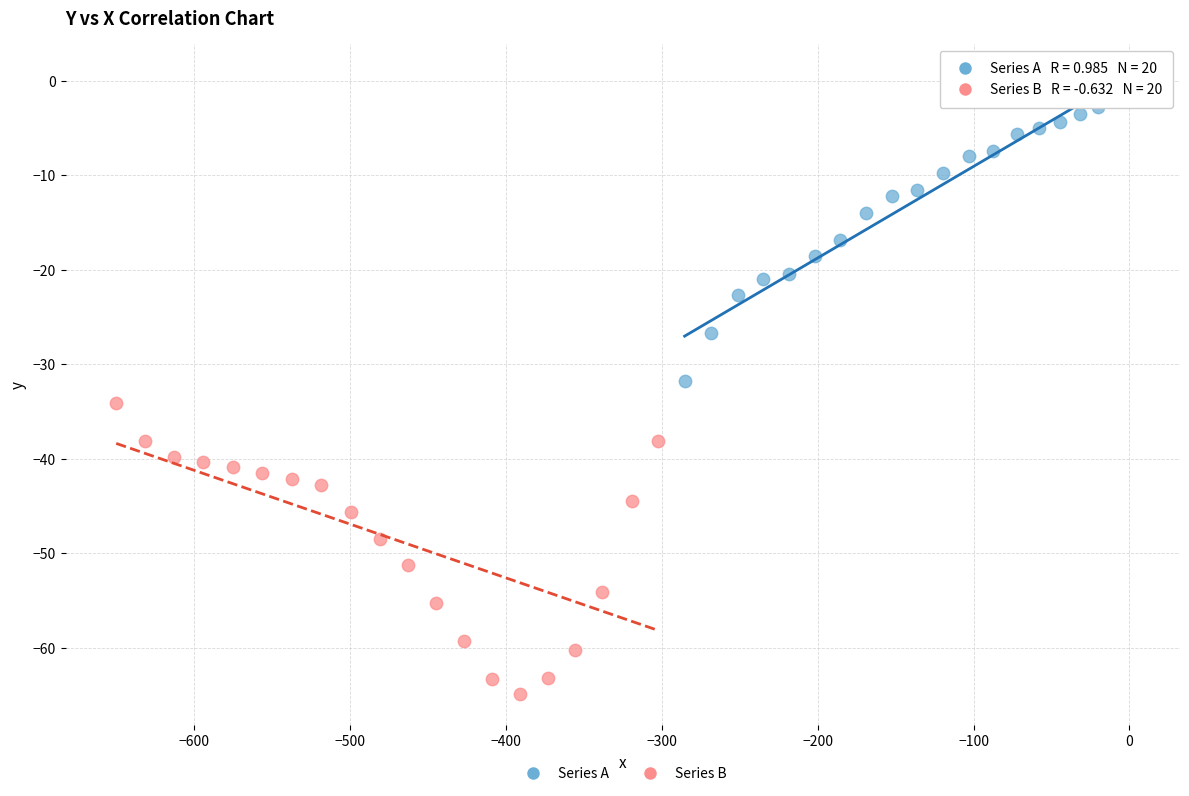

What are all the series names shown in the legend?

Series A, Series B